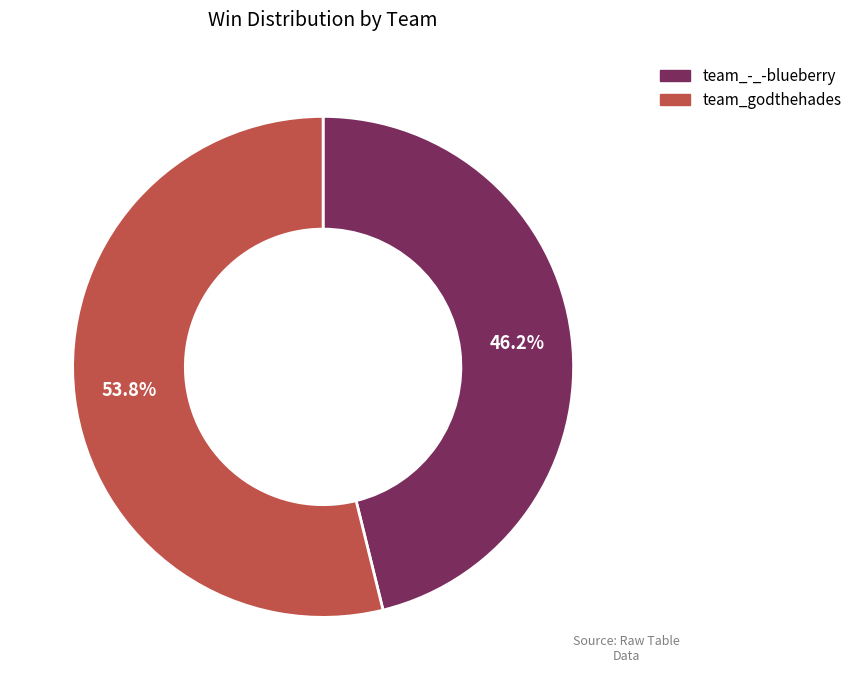

To the nearest percent, what is the difference between the largest and smallest slice percentages?

8%